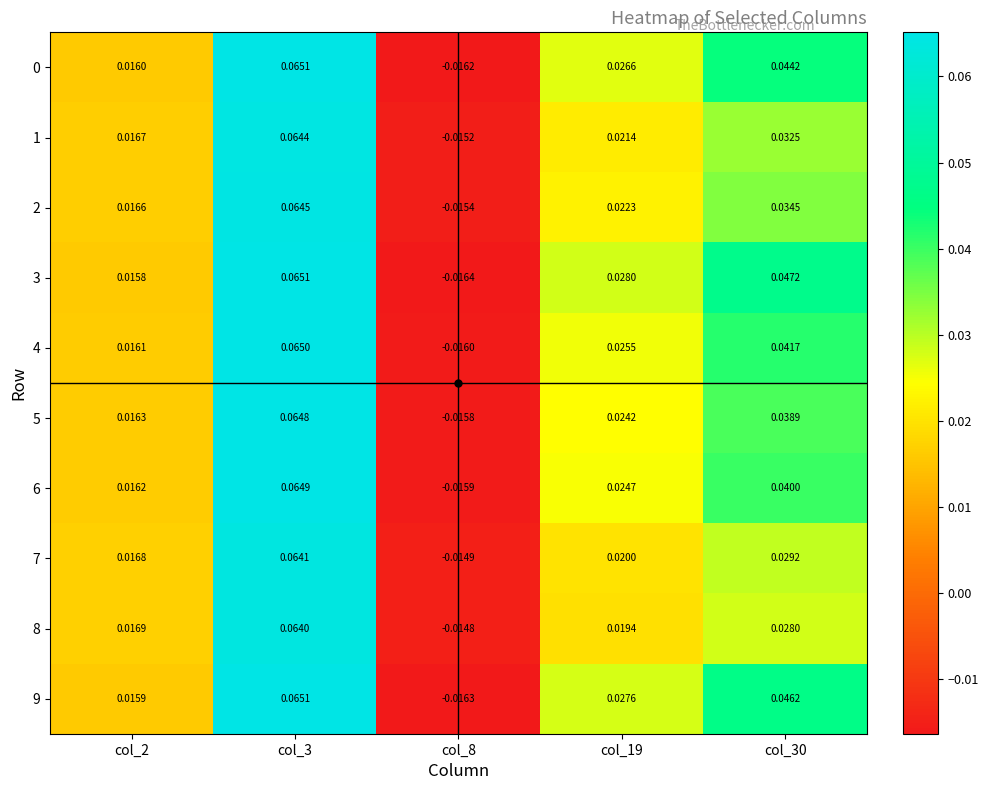

Is the value of 2 at col_2 greater than the value of 8 at col_2?

No